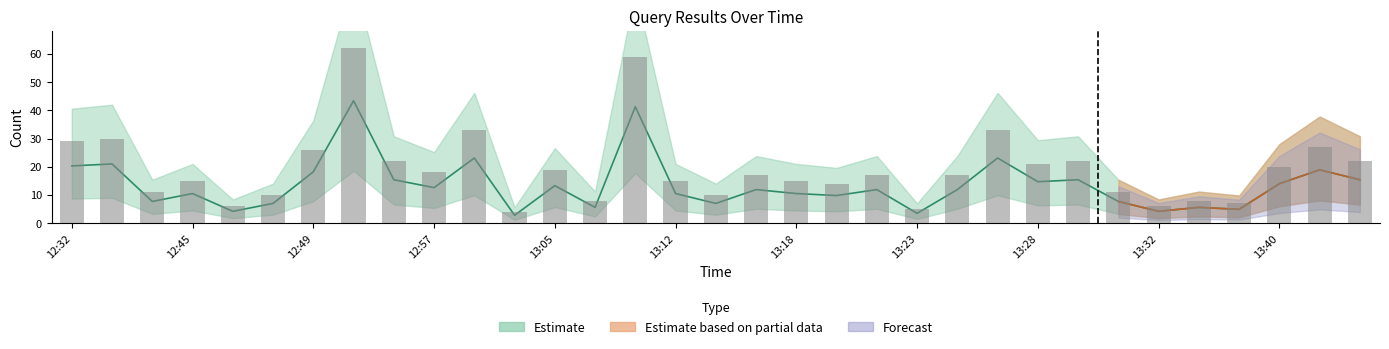

Is it true that the value at 12:46 is 6.8?

False